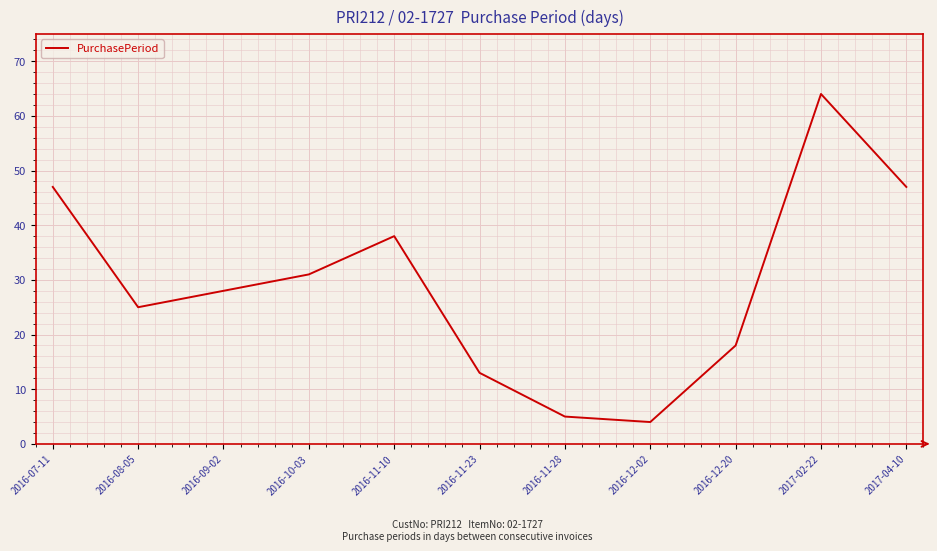

What is the maximum value shown in the chart?

64